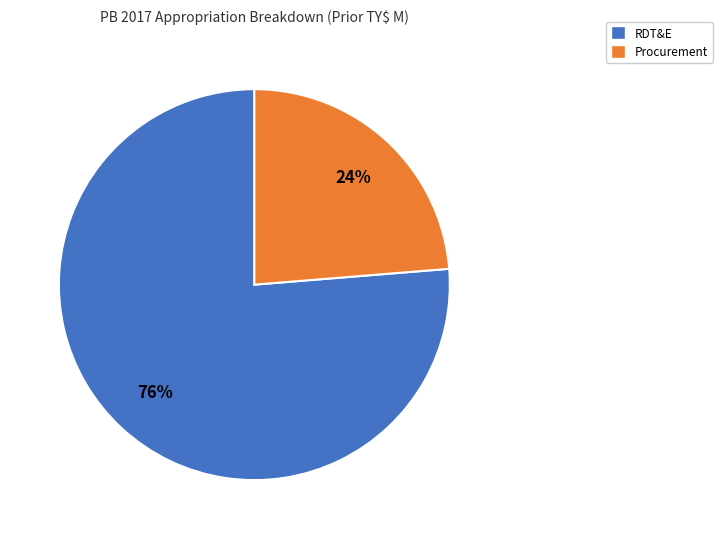

To the nearest percent, what is the average slice percentage?

50%